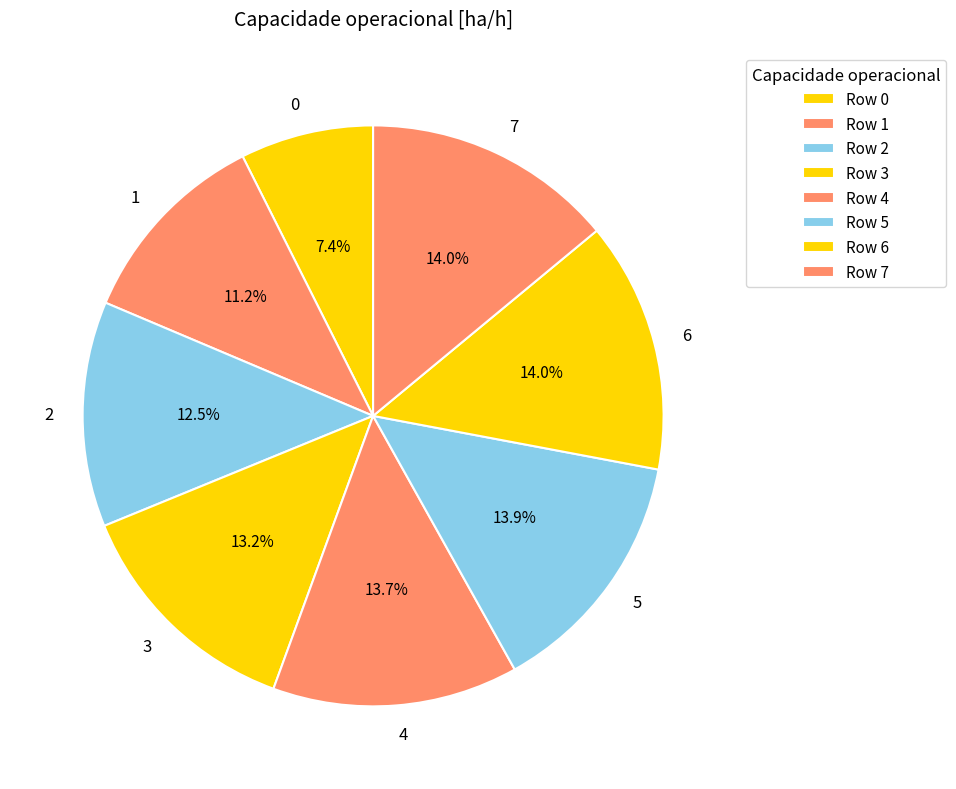

Combined, do 7 and 5 account for over 50%?

No